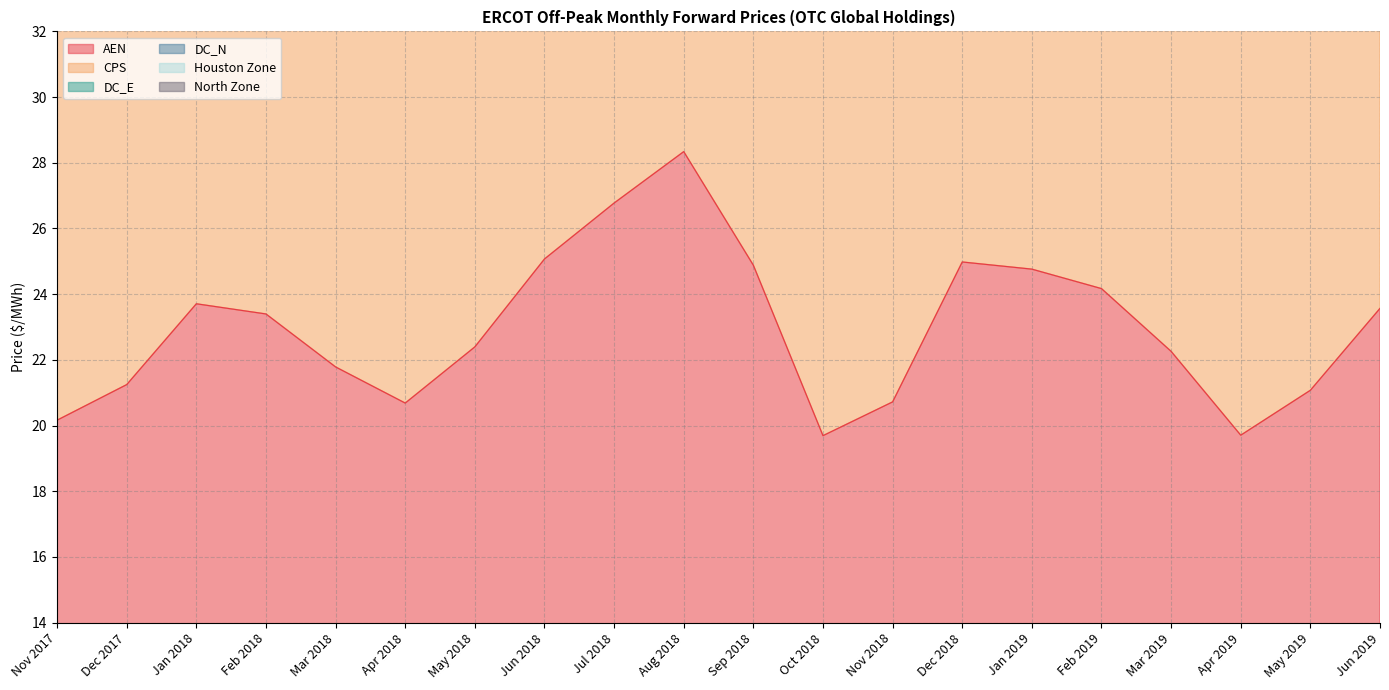

True or false: AEN has more than 1 interior local peaks.

True